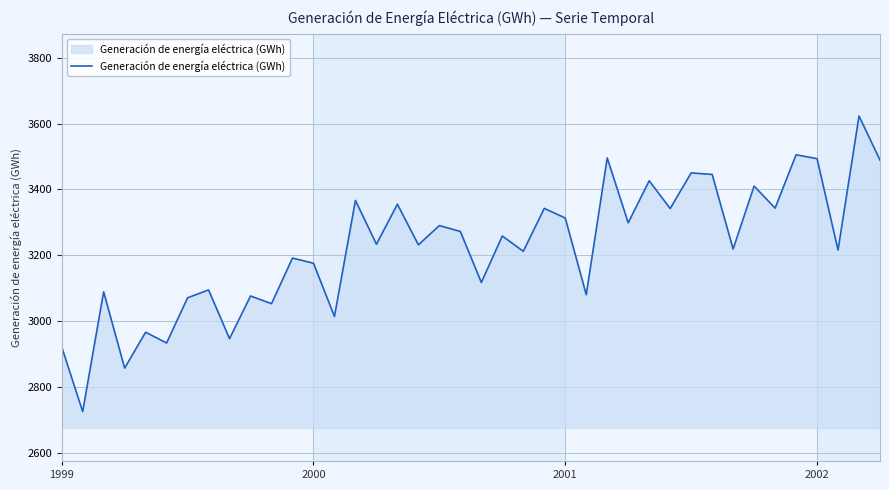

What is the maximum value shown in the chart?

3623.0